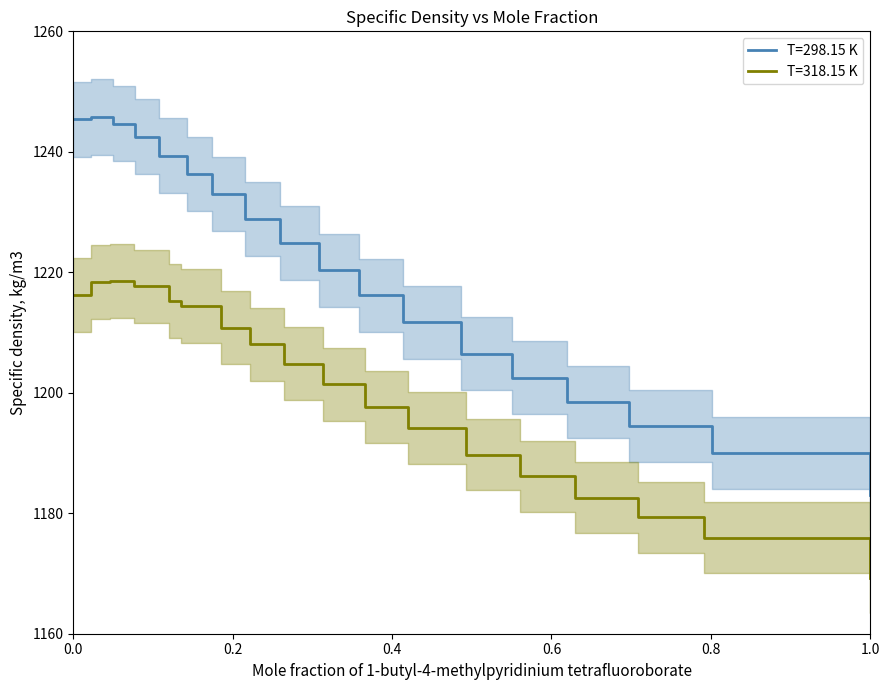

Reading right to left, transcribe all the data shown in this chart.

T=298.15 K: 1183.1	1190.0	1194.5	1198.5	1202.5	1206.5	1211.7	1216.2	1220.3	1224.9	1228.9	1233.0	1236.3	1239.3	1242.5	1244.7	1245.8	1245.4
T=318.15 K: 1169.2	1176.0	1179.3	1182.6	1186.1	1189.7	1194.2	1197.6	1201.4	1204.8	1208.1	1210.8	1214.4	1215.2	1217.7	1218.6	1218.4	1216.2